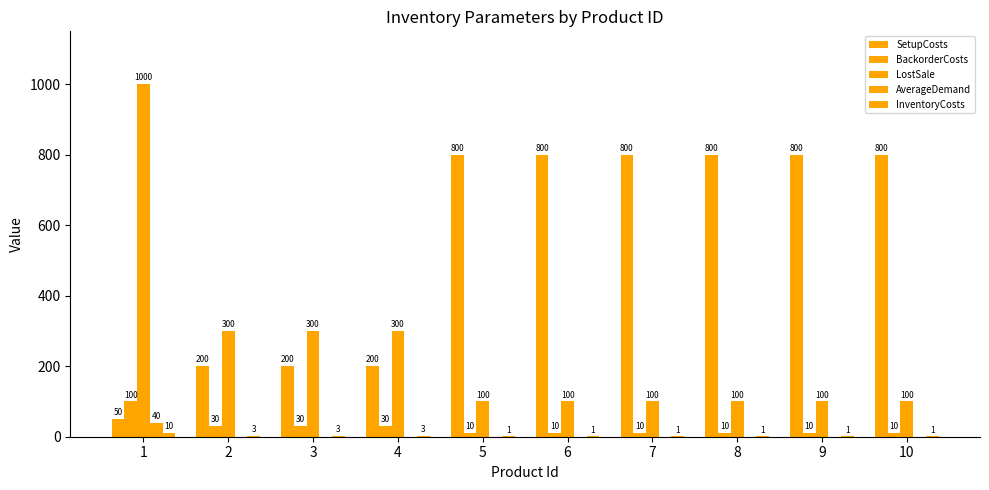

How many values in the BackorderCosts series exceed 10?

4